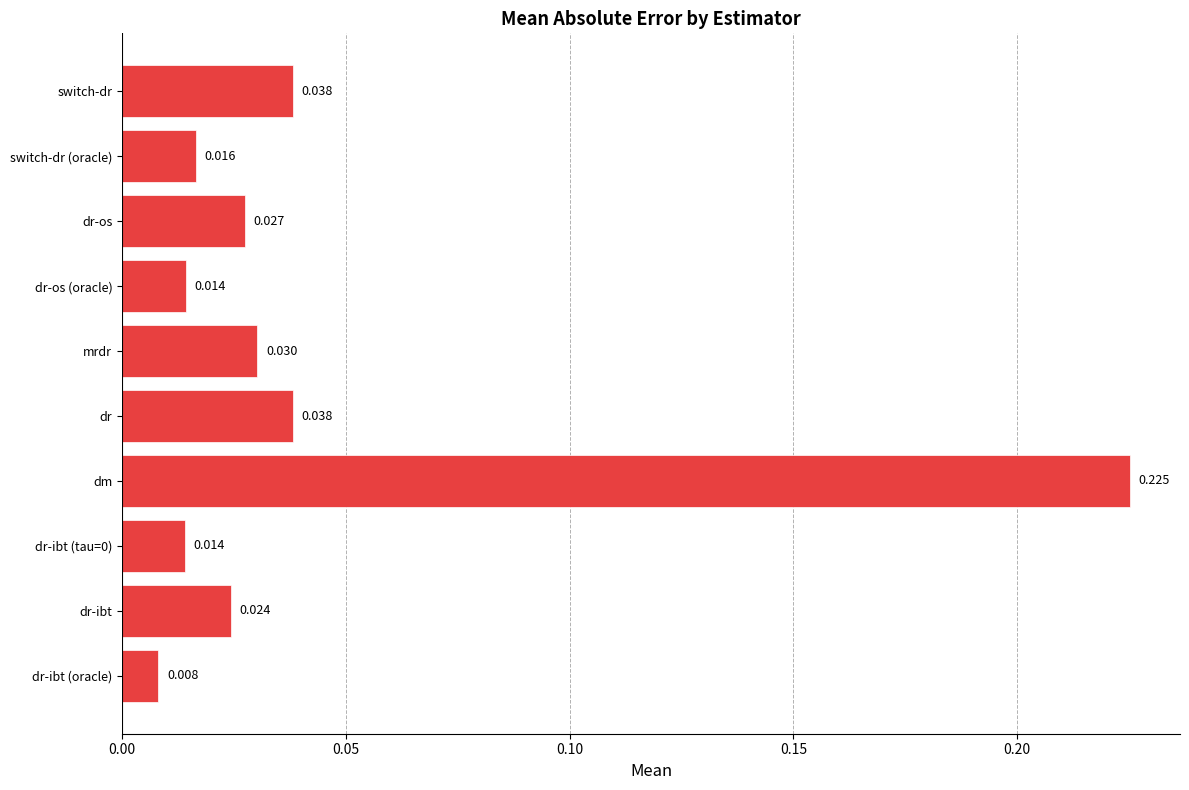

At which category does the chart reach its minimum across all series?

dr-ibt (oracle)